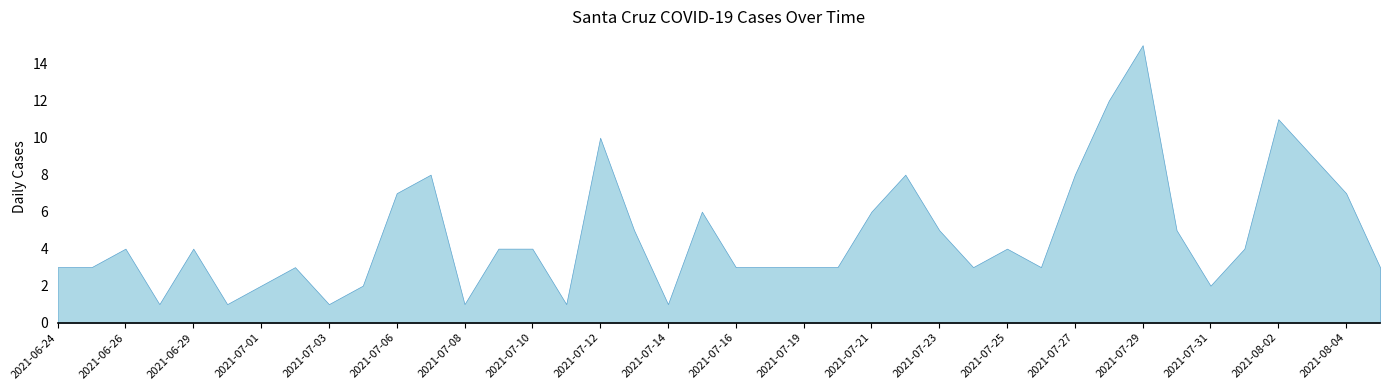

What is the label of the 11th point from the left?

2021-07-06